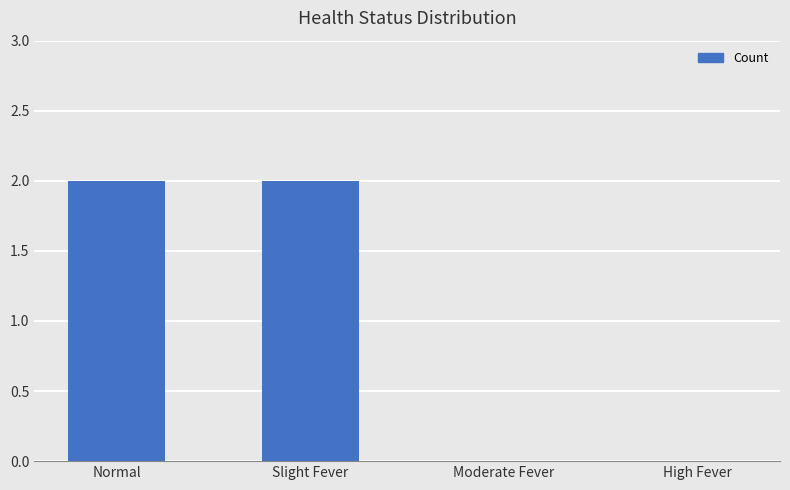

True or false: the data shows 1 at Slight Fever.

False